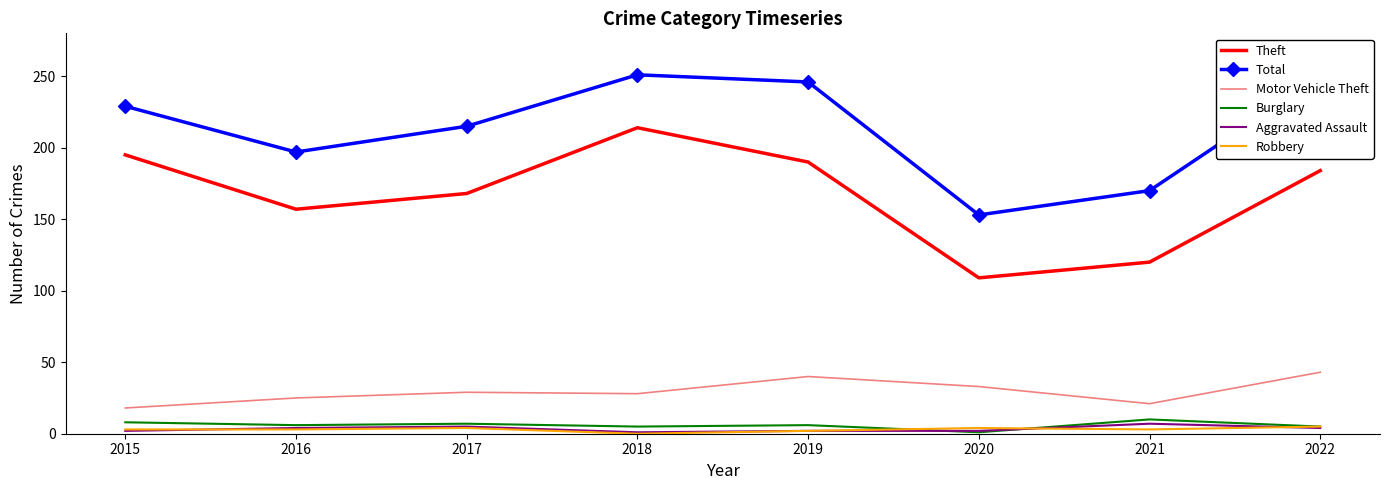

True or false: Burglary has a value of 1 at 2020.

True